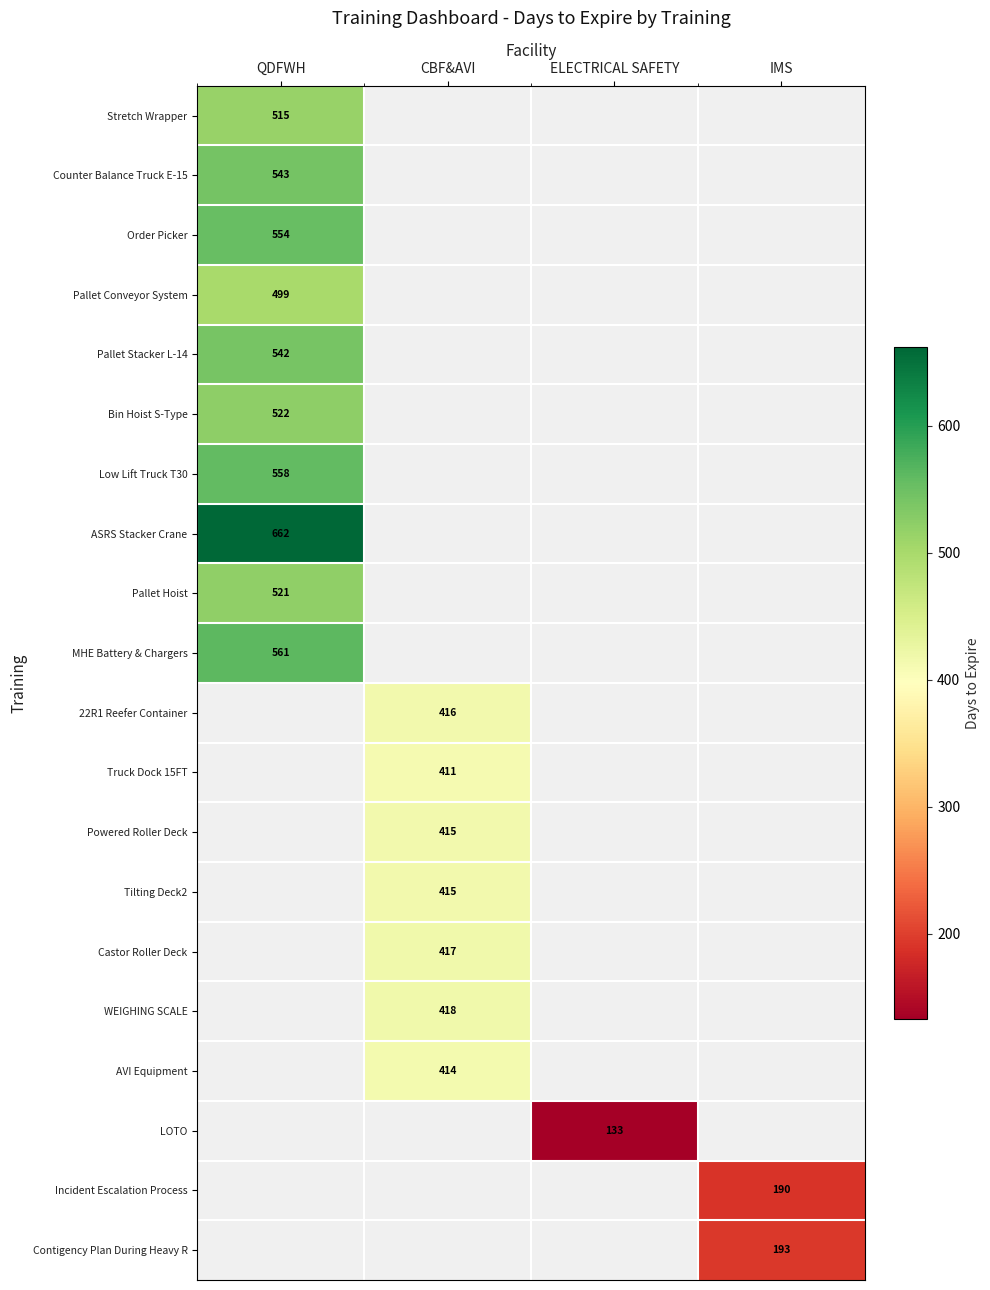

The LOTO series shows 180 at ELECTRICAL SAFETY. True or false?

False